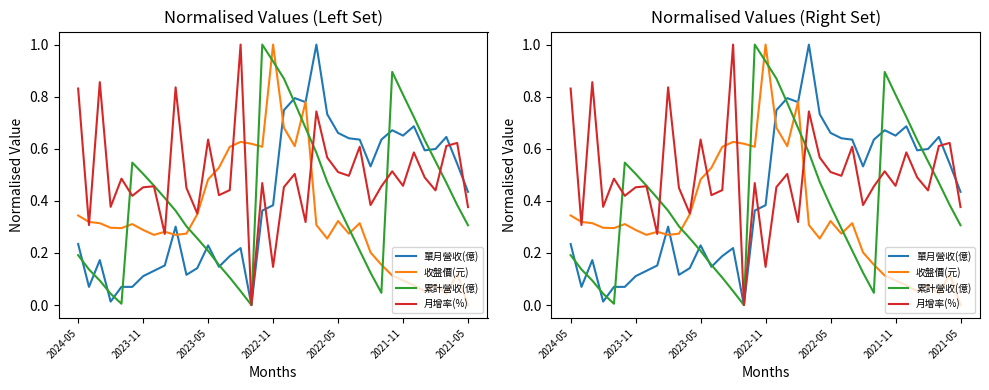

What is the difference between the second highest and minimum values in the 收盤價(元) series?

0.8